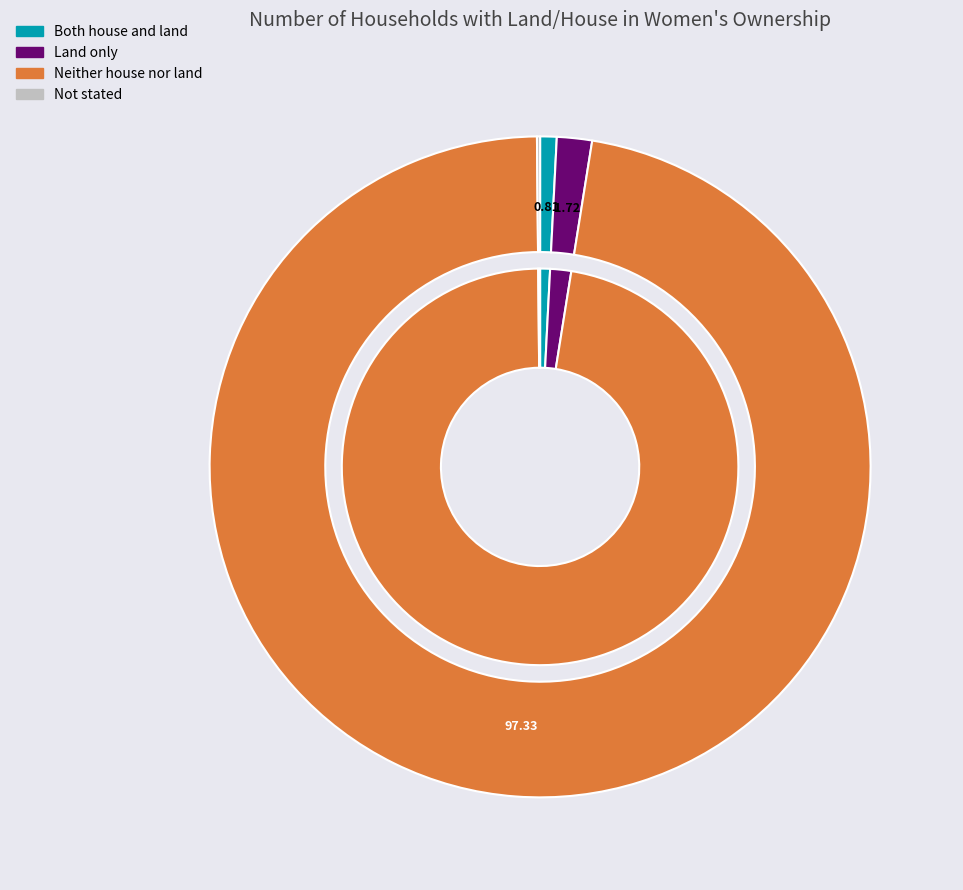

What is the total percentage of Neither house nor land and Not stated?

97.5%